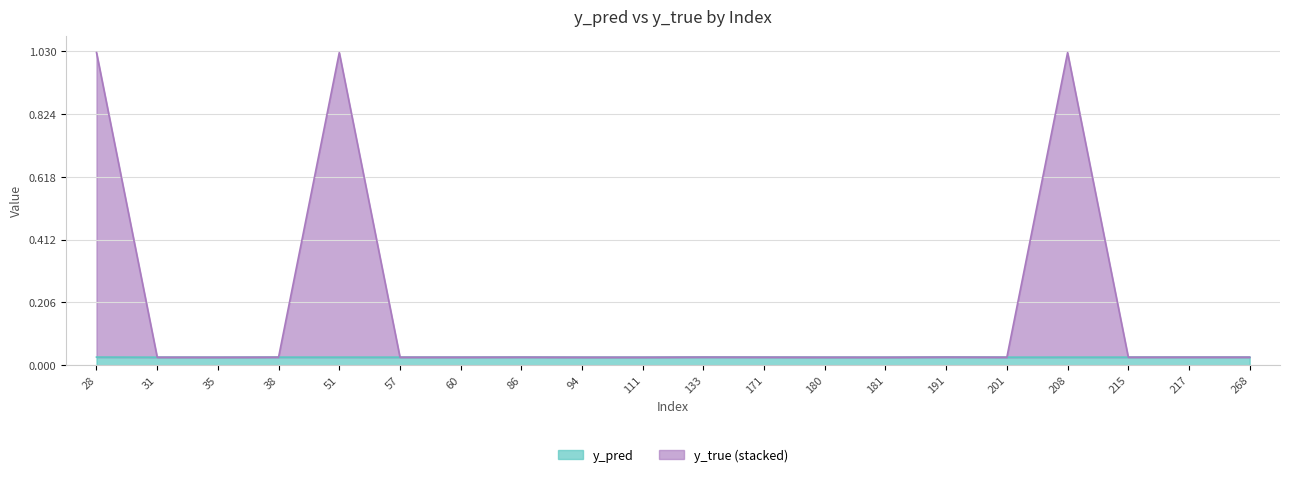

Which series has the widest spread of values?

y_true